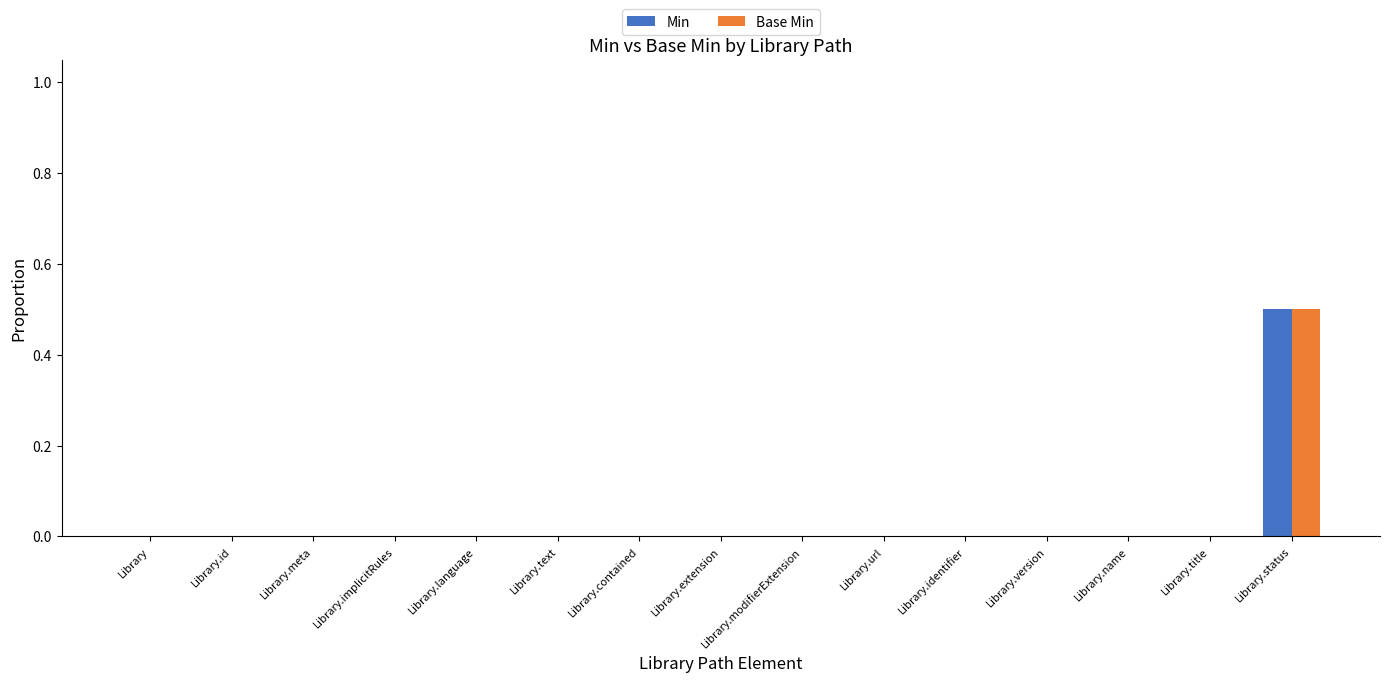

At which category is the sum across all series the highest?

Library.status